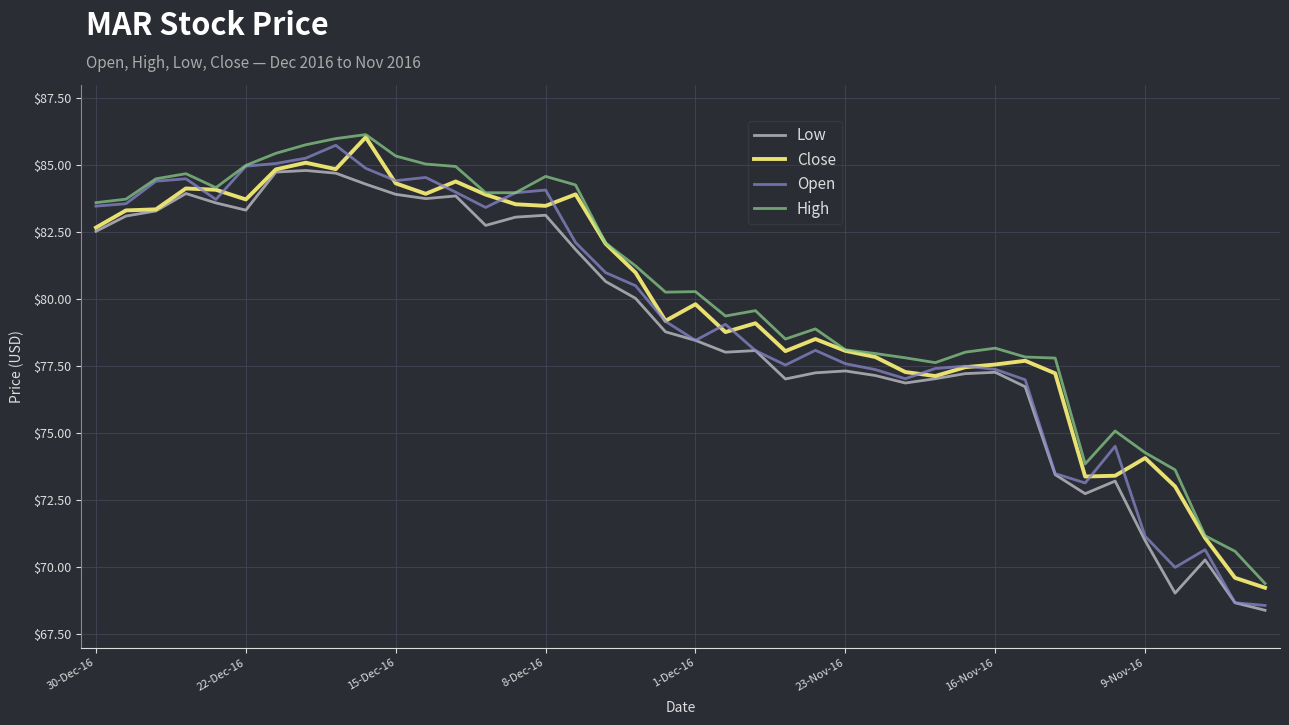

Which series has the widest spread of values?

Open